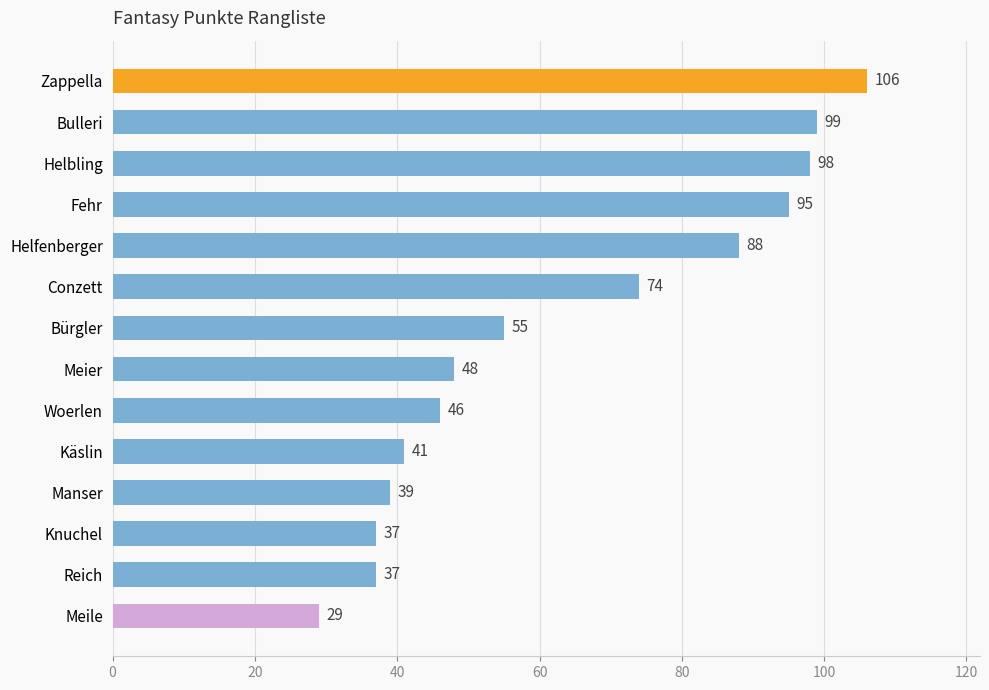

Which label corresponds to the smallest value in the chart?

Meile